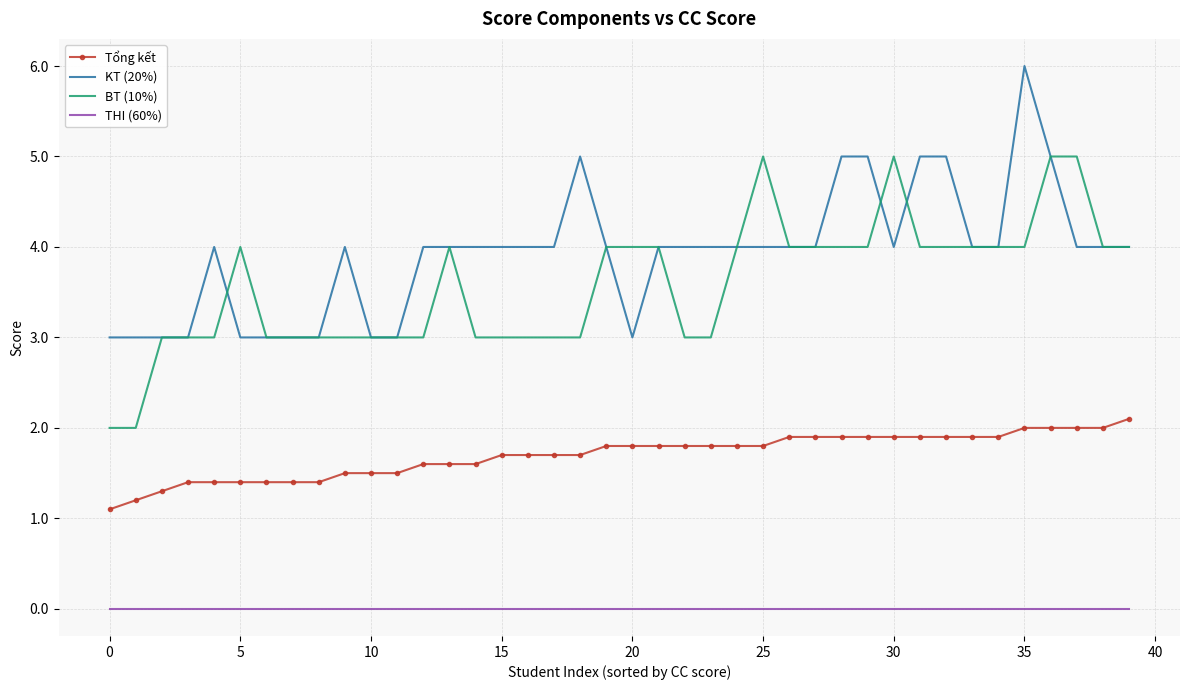

True or false: BT (10%) and Tổng kết cross at least once.

False